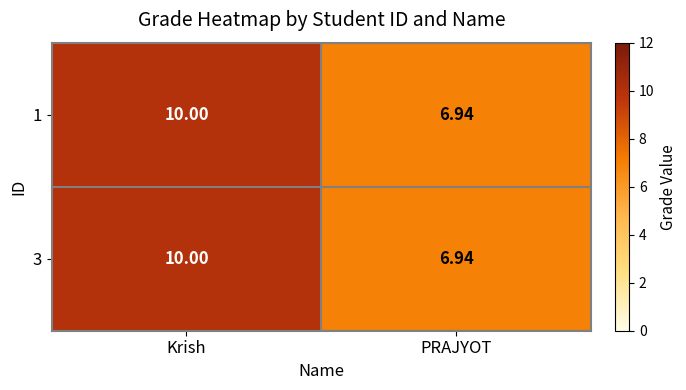

Which category has the lowest value in the 3 series?

PRAJYOT